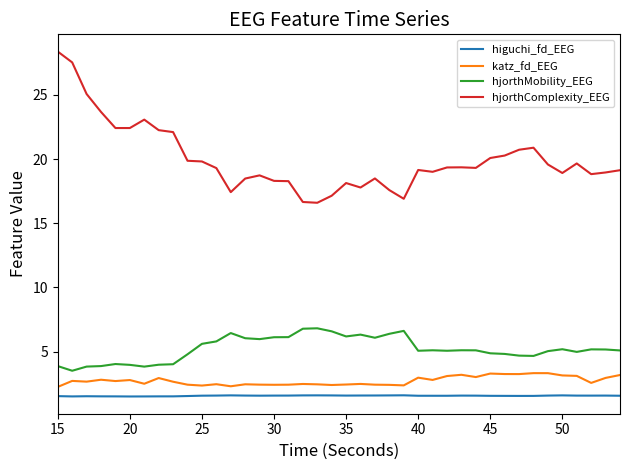

Rank the series by their maximum value, from highest to lowest.

hjorthComplexity_EEG, hjorthMobility_EEG, katz_fd_EEG, higuchi_fd_EEG